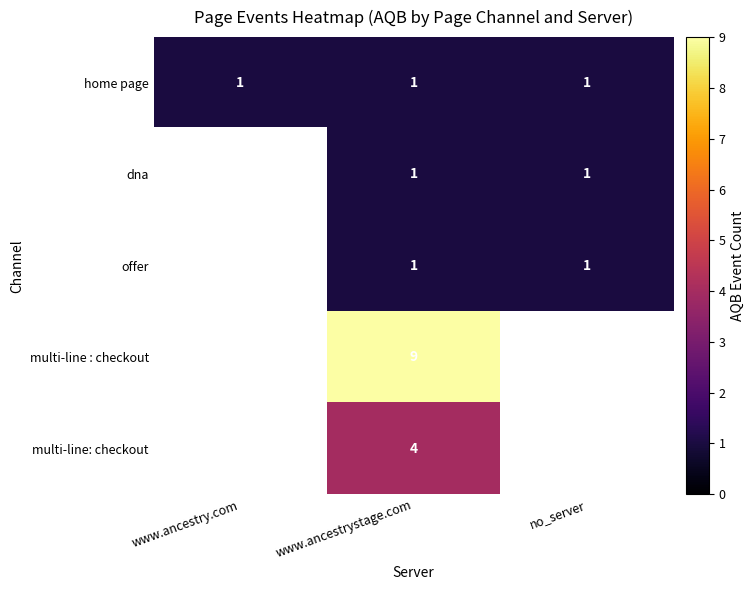

Which label corresponds to the smallest value in the chart?

www.ancestry.com